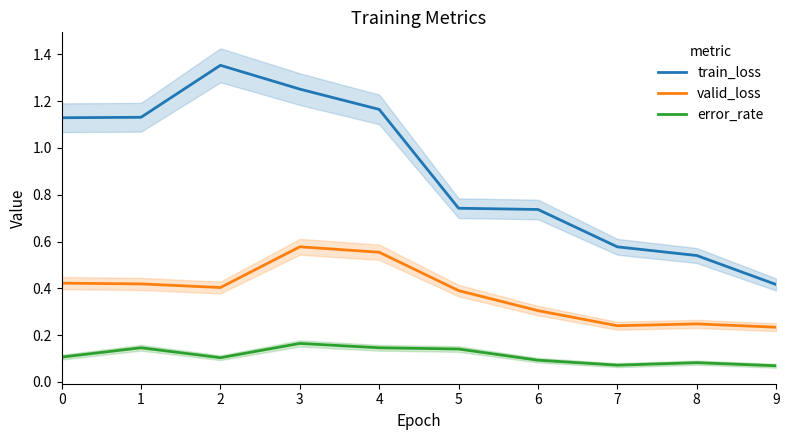

Between 2 and 6, which is larger?

2